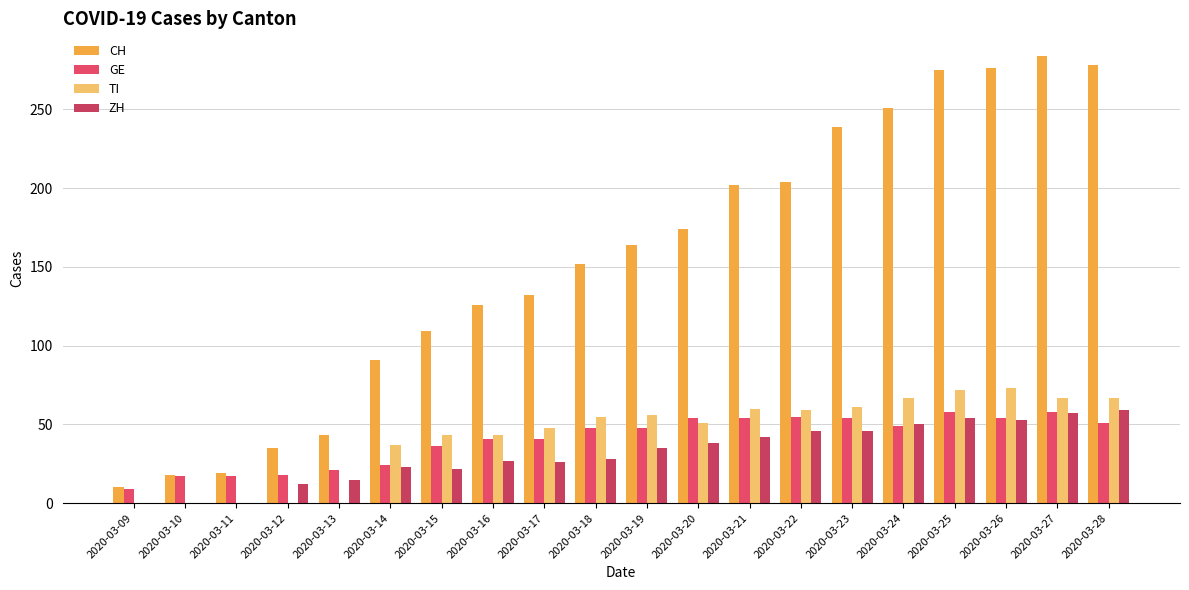

Rank the categories by TI value from highest to lowest.

2020-03-26, 2020-03-25, 2020-03-24, 2020-03-27, 2020-03-28, 2020-03-23, 2020-03-21, 2020-03-22, 2020-03-19, 2020-03-18, 2020-03-20, 2020-03-17, 2020-03-15, 2020-03-16, 2020-03-14, 2020-03-09, 2020-03-10, 2020-03-11, 2020-03-12, 2020-03-13